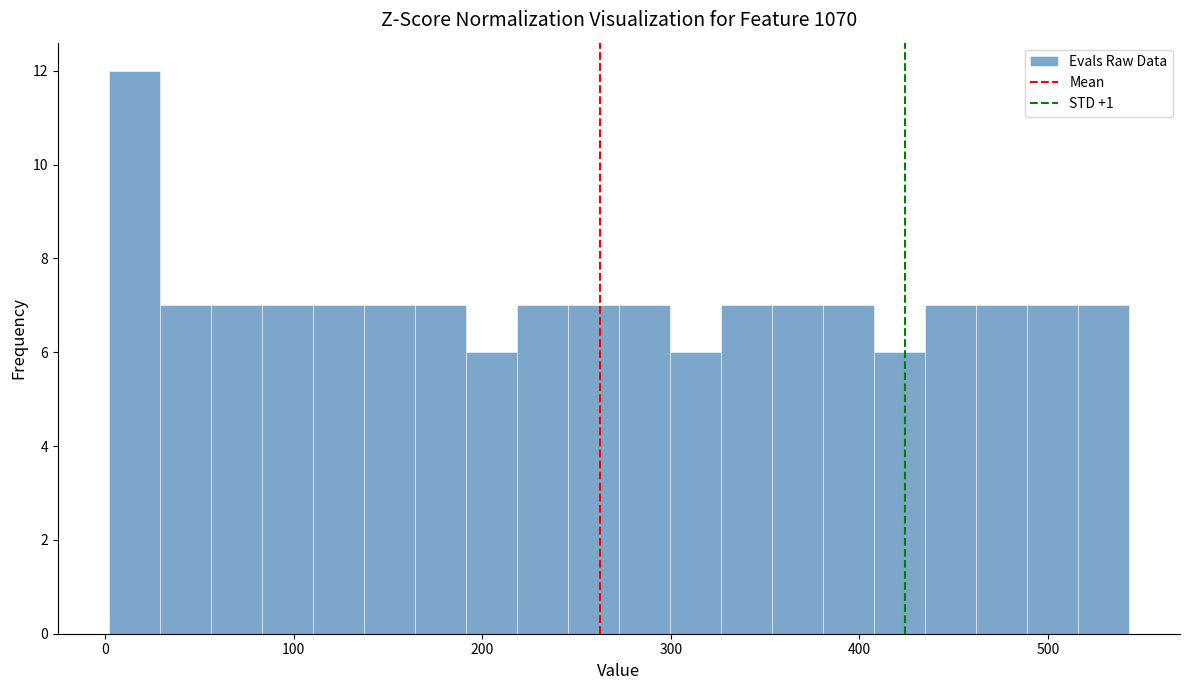

Read against the x-axis, roughly where is the centre of the tallest bar?

20